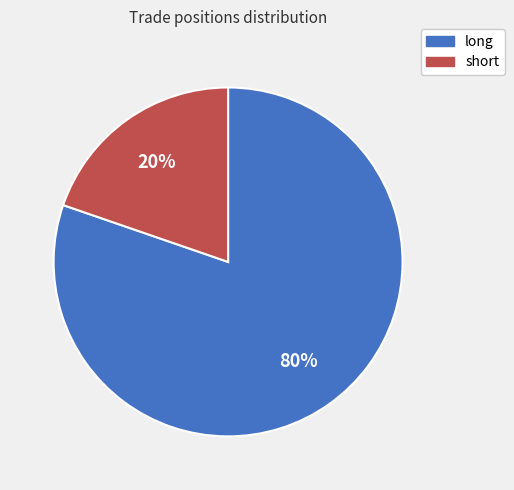

Do short and long together represent more than half of the pie?

Yes